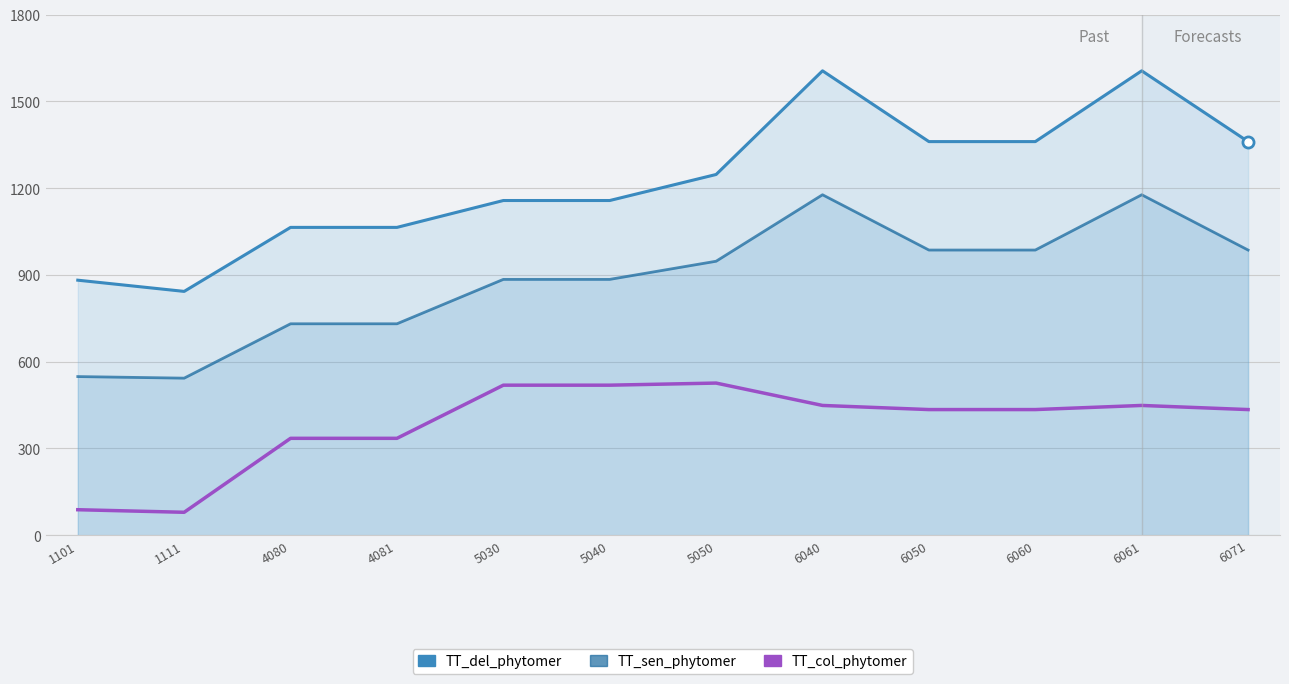

What is the difference between the second highest and second lowest values in the TT_sen_phytomer series?

628.7